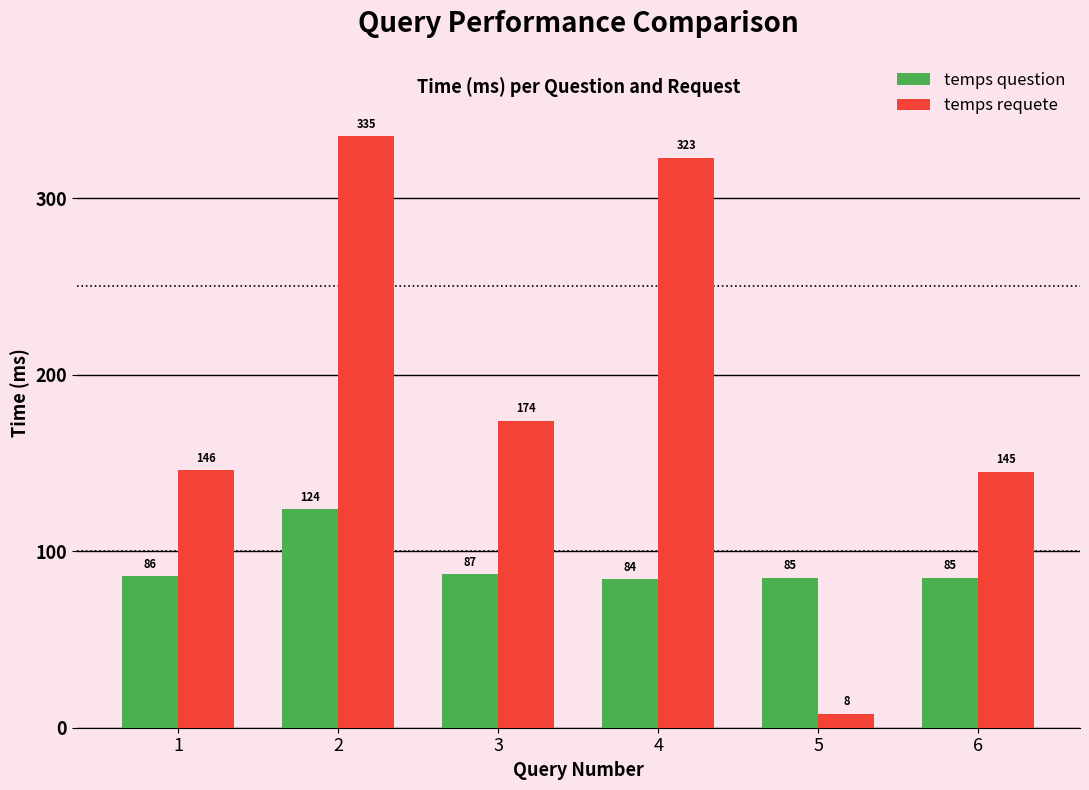

Rank the series by their average value, from highest to lowest.

temps requete, temps question